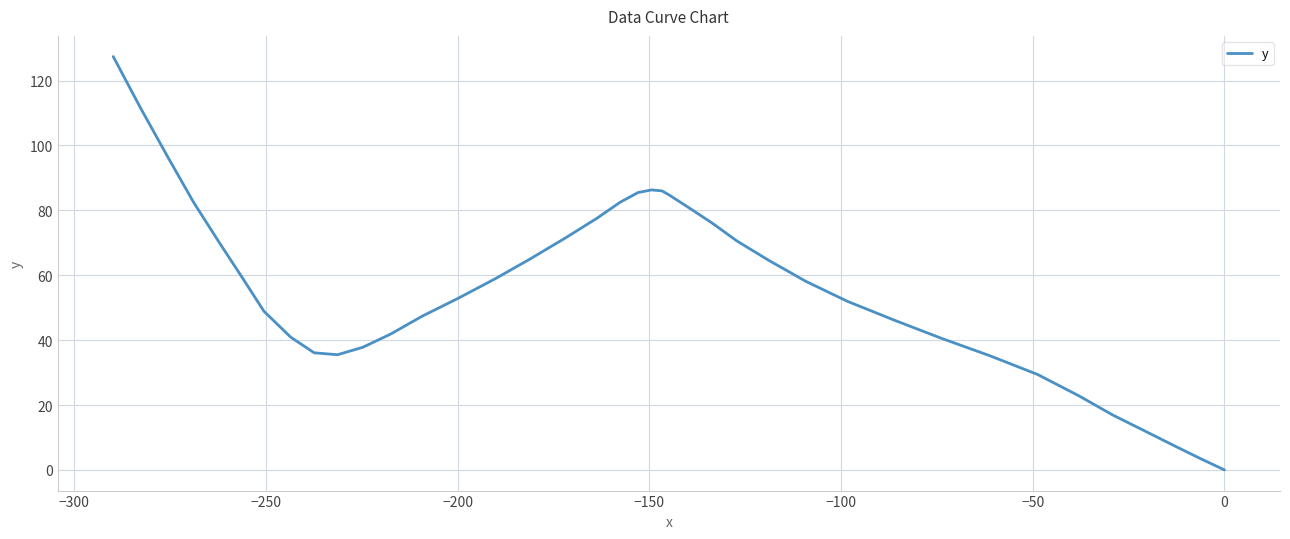

The chart shows a value of 65.3 at 28. True or false?

False